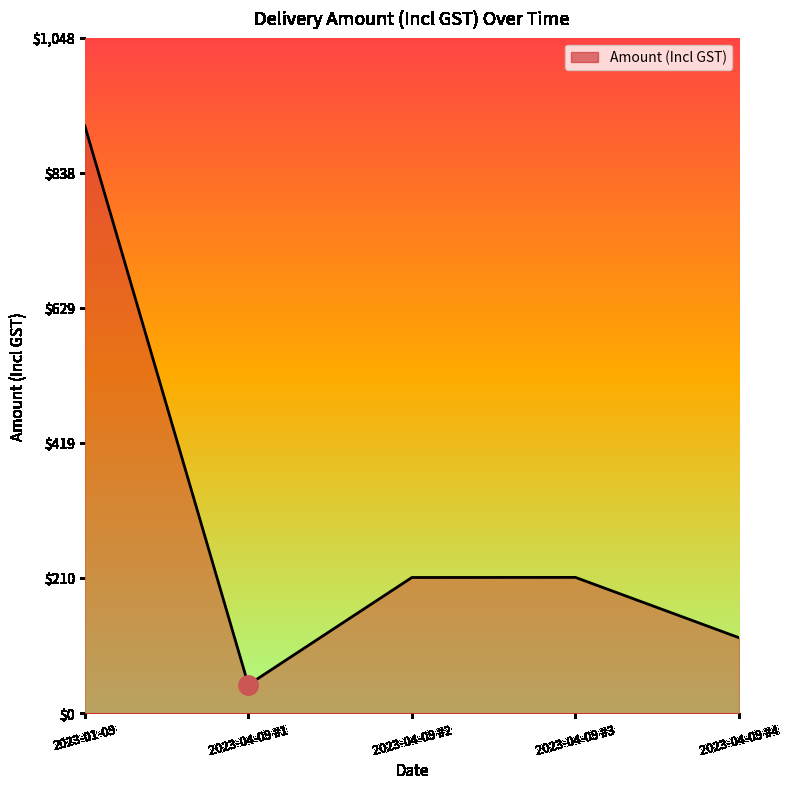

What value does the data have at 2023-04-09 #4?

116.9